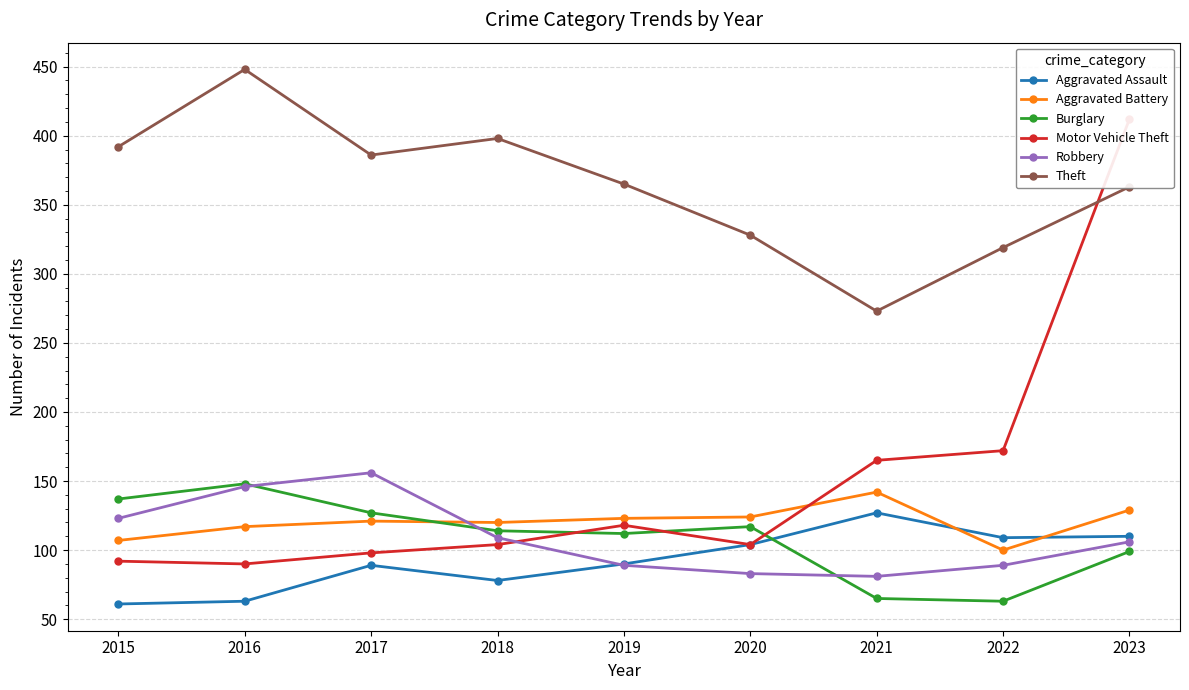

How many values in the Motor Vehicle Theft series are below 104?

3